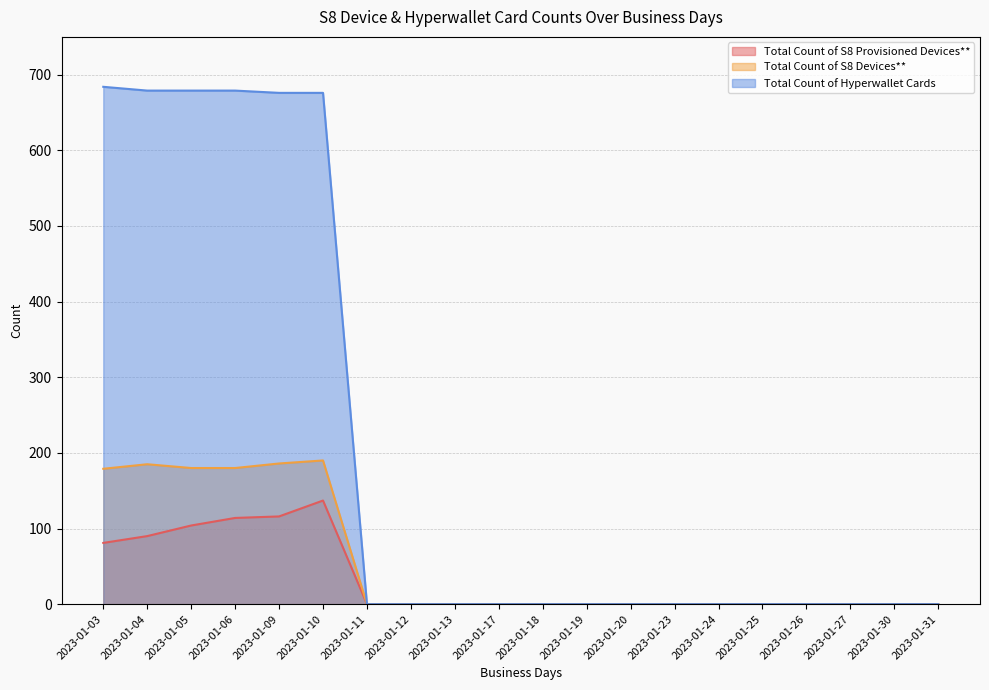

What is the total value across all series at 2023-01-05?

963